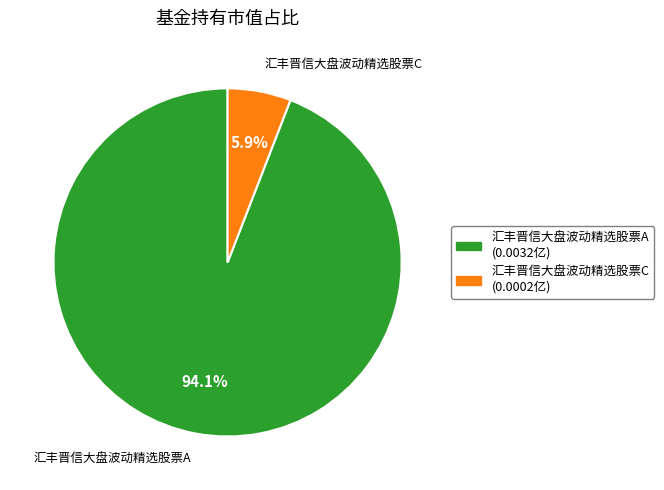

Do 汇丰晋信大盘波动精选股票C and 汇丰晋信大盘波动精选股票A together represent more than half of the pie?

Yes